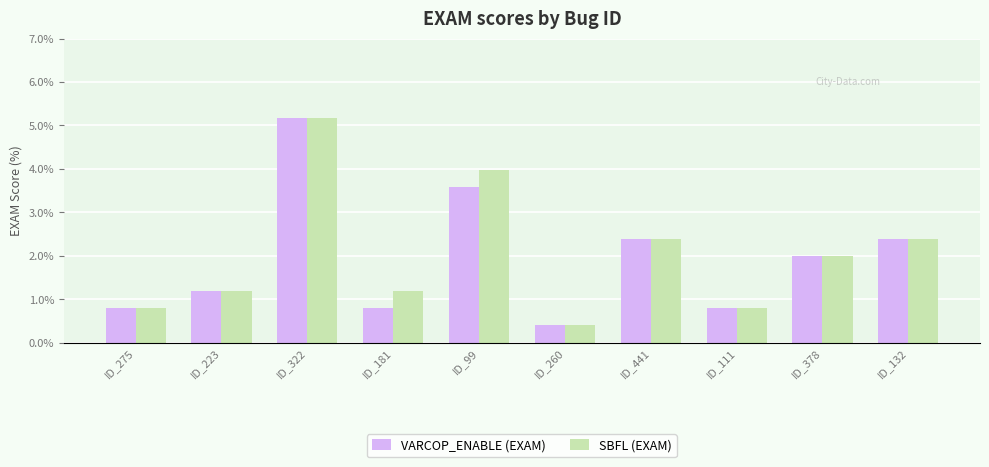

True or false: VARCOP_ENABLE (EXAM) has a value of 5.3 at ID_99.

False